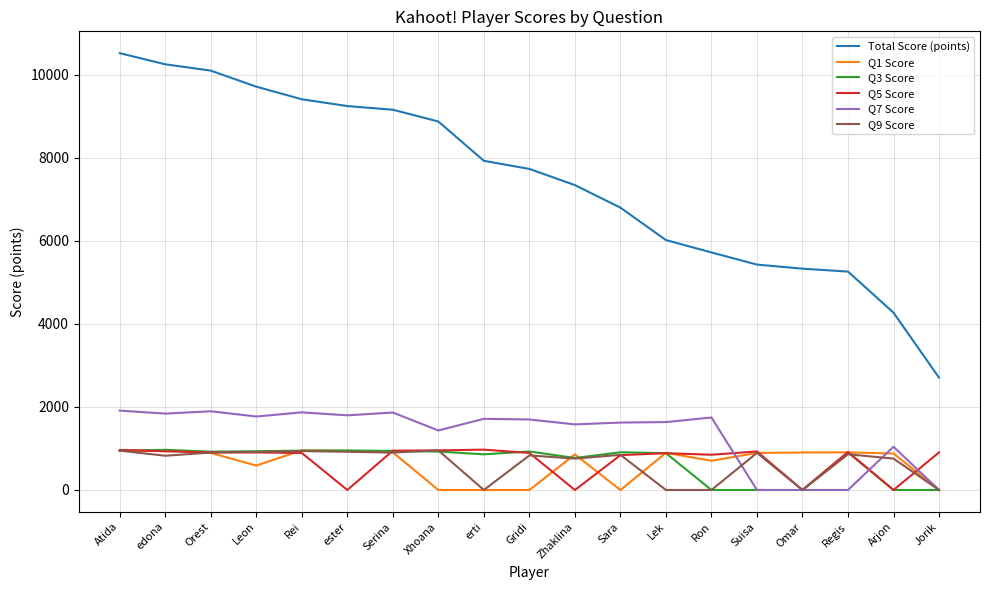

What position from the left is Sara?

12